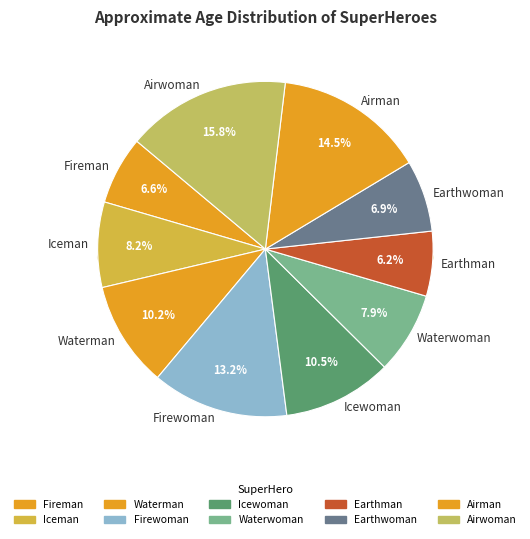

Approximately how many times larger is the value at Earthman compared to Earthwoman?

0.9